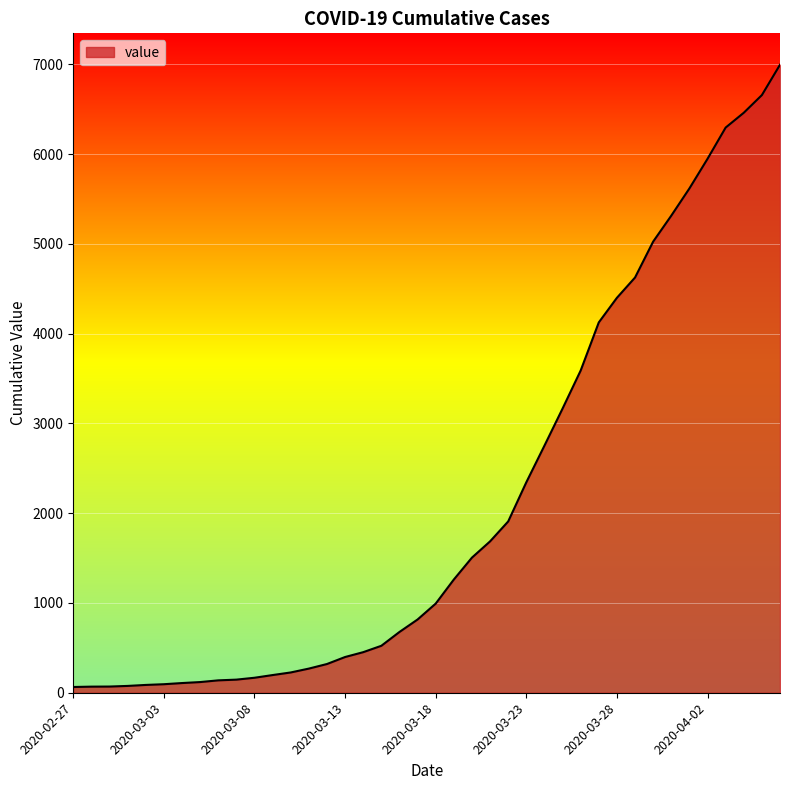

What is the greatest value displayed?

6995